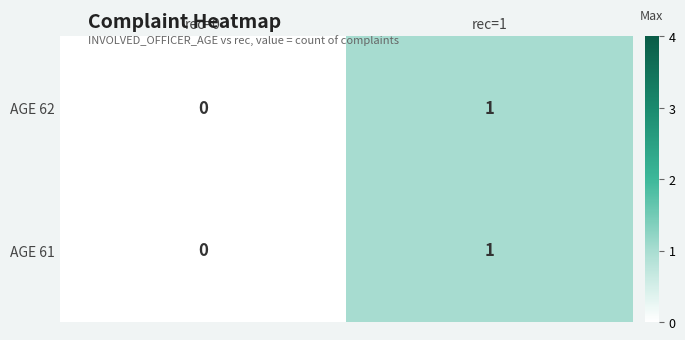

The AGE 61 series shows 0 at rec=0. True or false?

True